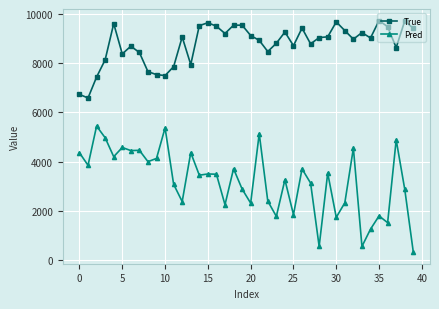

Which series has the largest range (max minus min)?

Pred